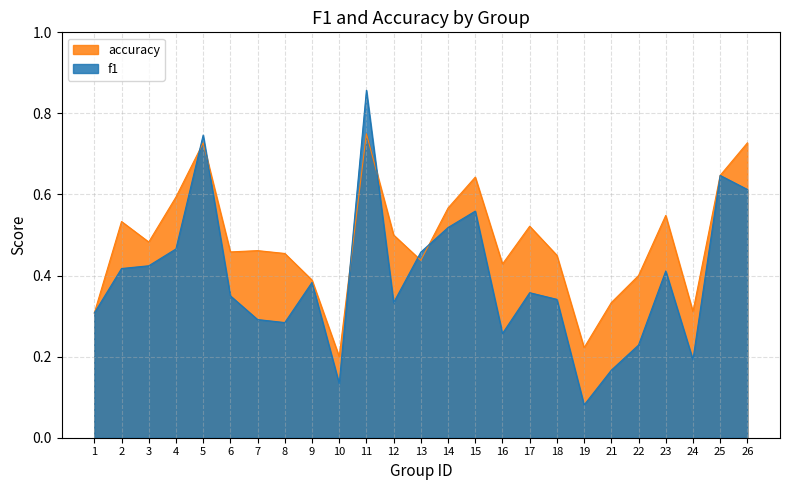

The value of accuracy at 2 is 0.5. True or false?

True